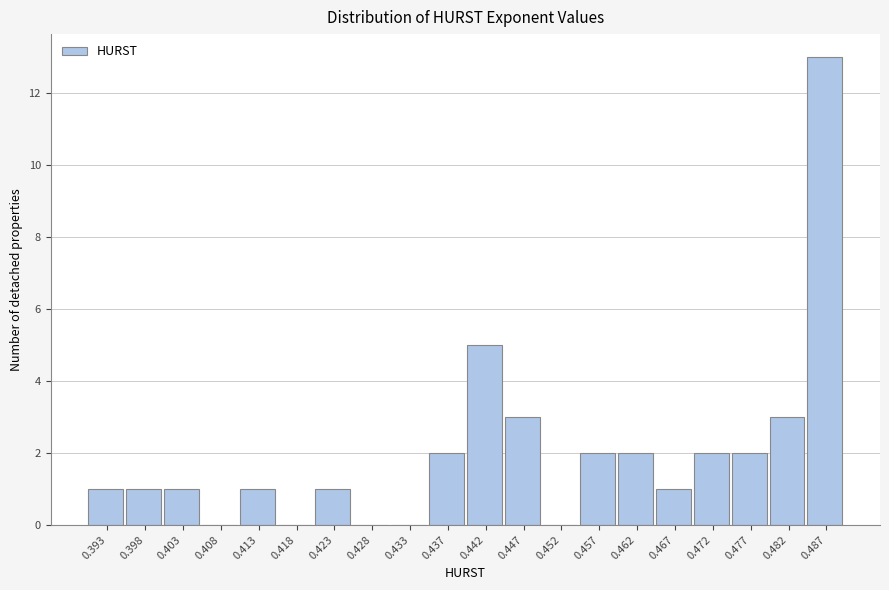

Reading right to left, what are all the values shown in this chart?

0.487=13	0.482=3	0.477=2	0.472=2	0.467=1	0.462=2	0.457=2	0.452=0	0.447=3	0.442=5	0.437=2	0.433=0	0.428=0	0.423=1	0.418=0	0.413=1	0.408=0	0.403=1	0.398=1	0.393=1